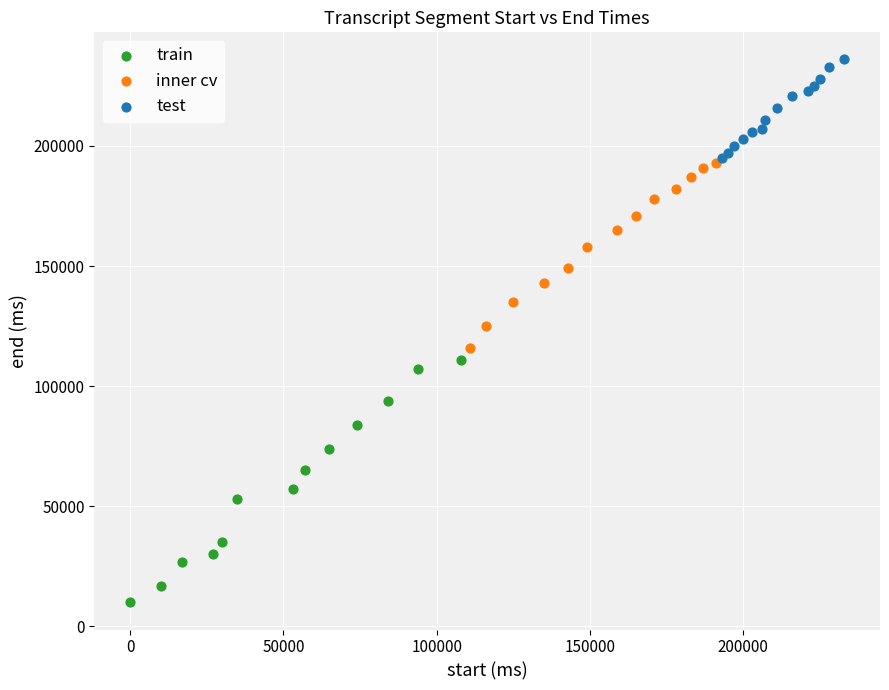

Which series reaches the minimum Y coordinate?

train